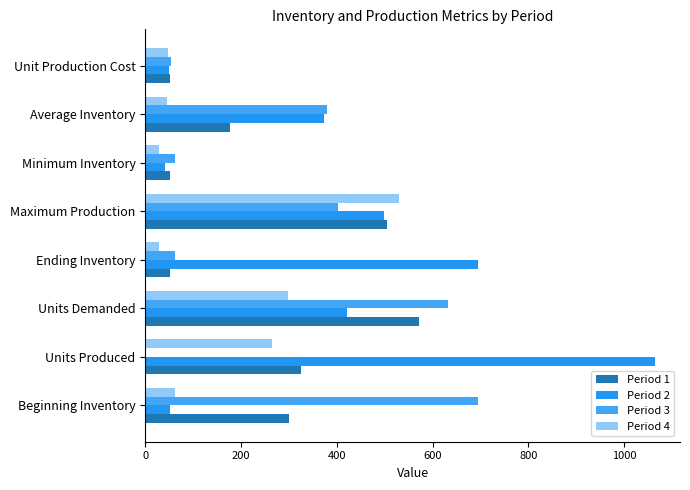

Count the number of data series in this chart.

4